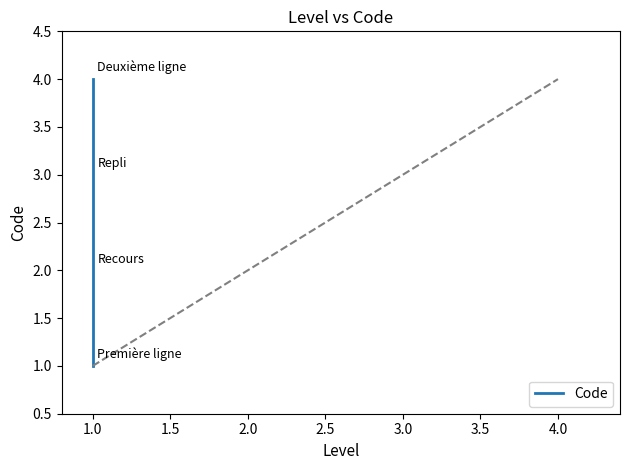

What is the sum of all values?

10